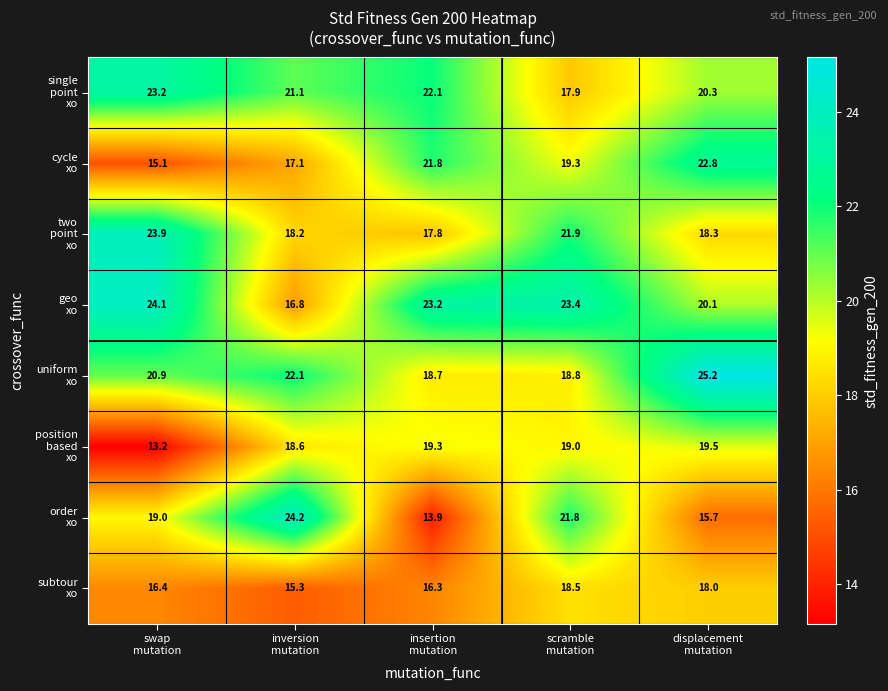

What is the greatest value displayed?

25.2